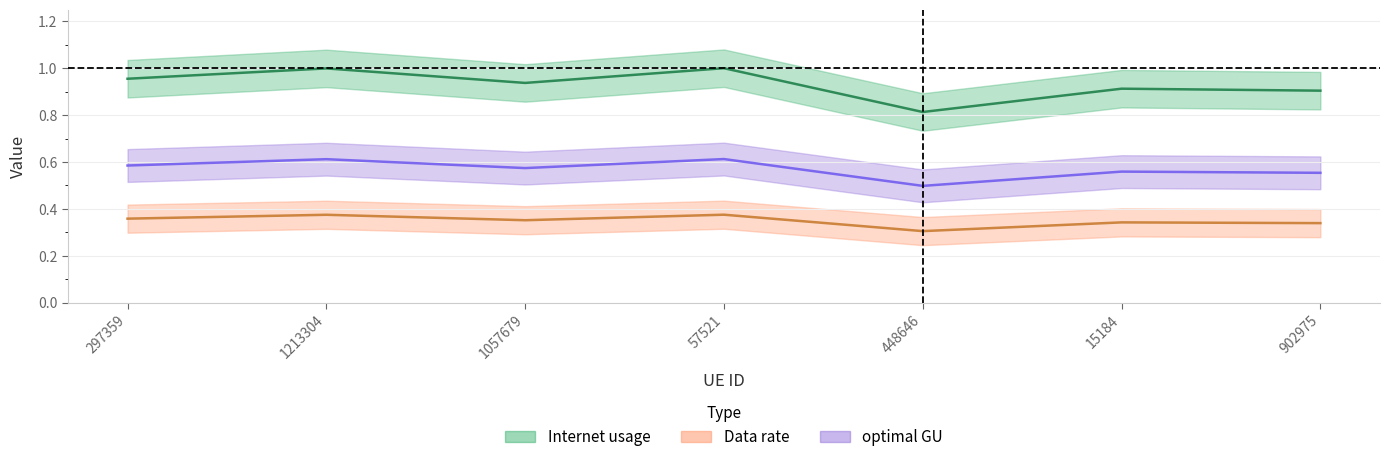

Which series has the largest total across all categories?

Internet usage